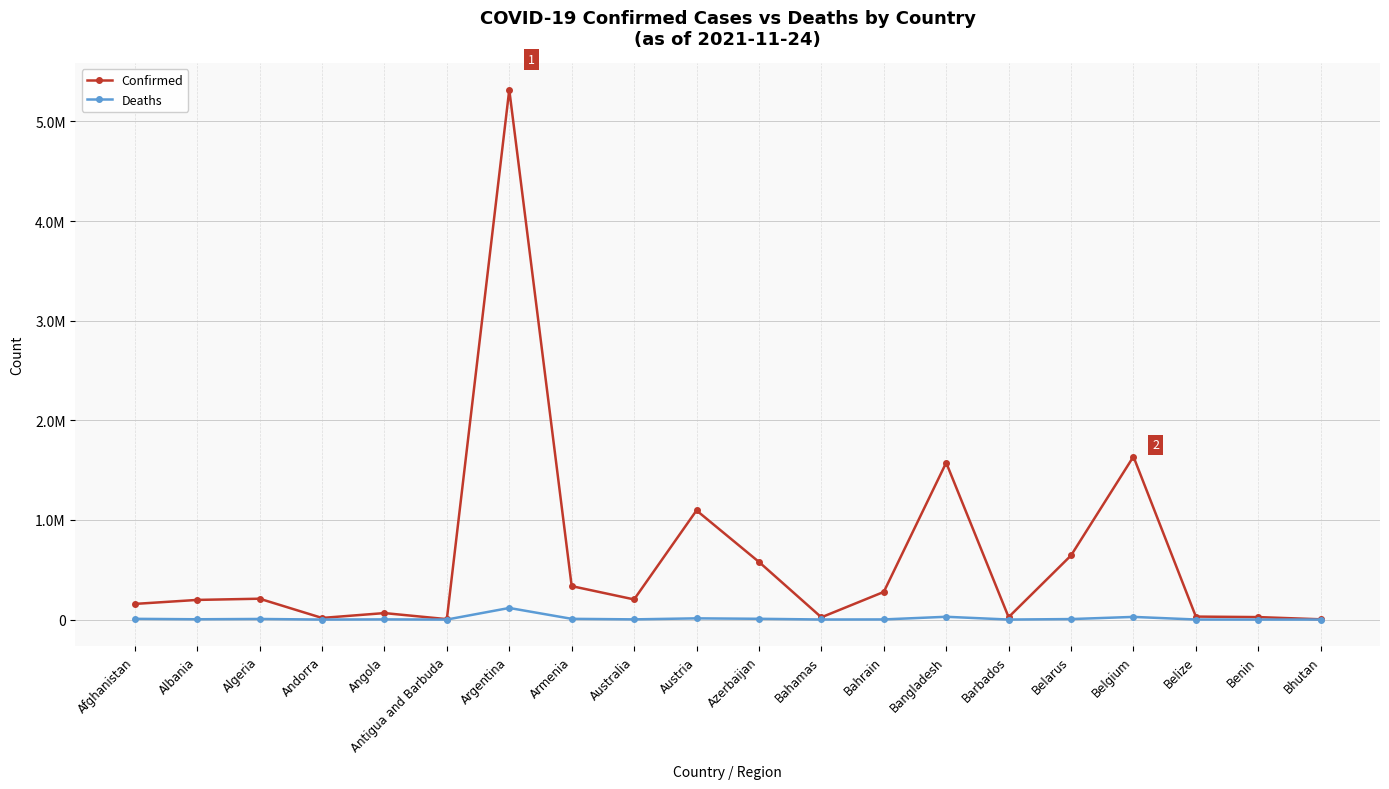

What is the label of the 11th point from the right?

Austria